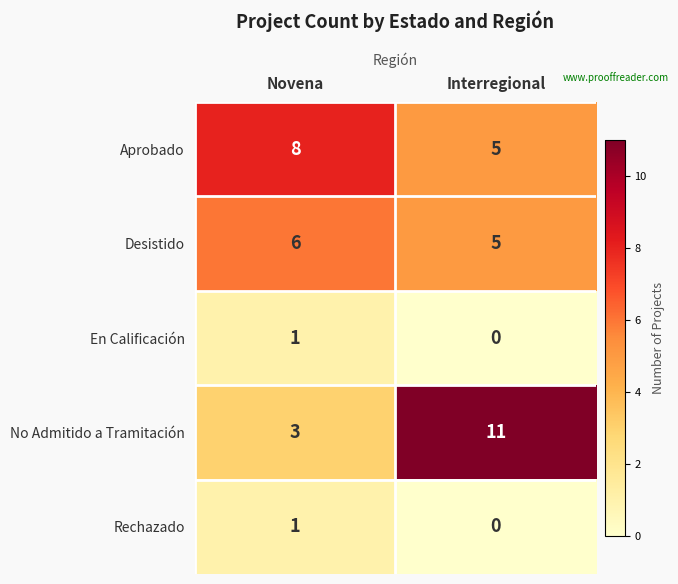

At how many categories does at least one series exceed 7?

2